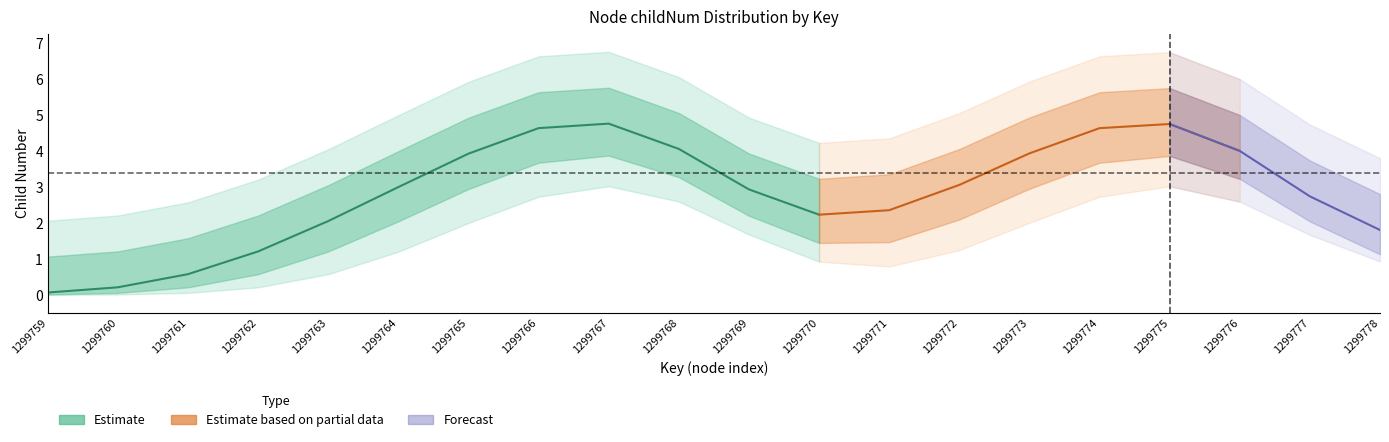

The childNum_upper2 series shows 4 at 1299763. True or false?

True